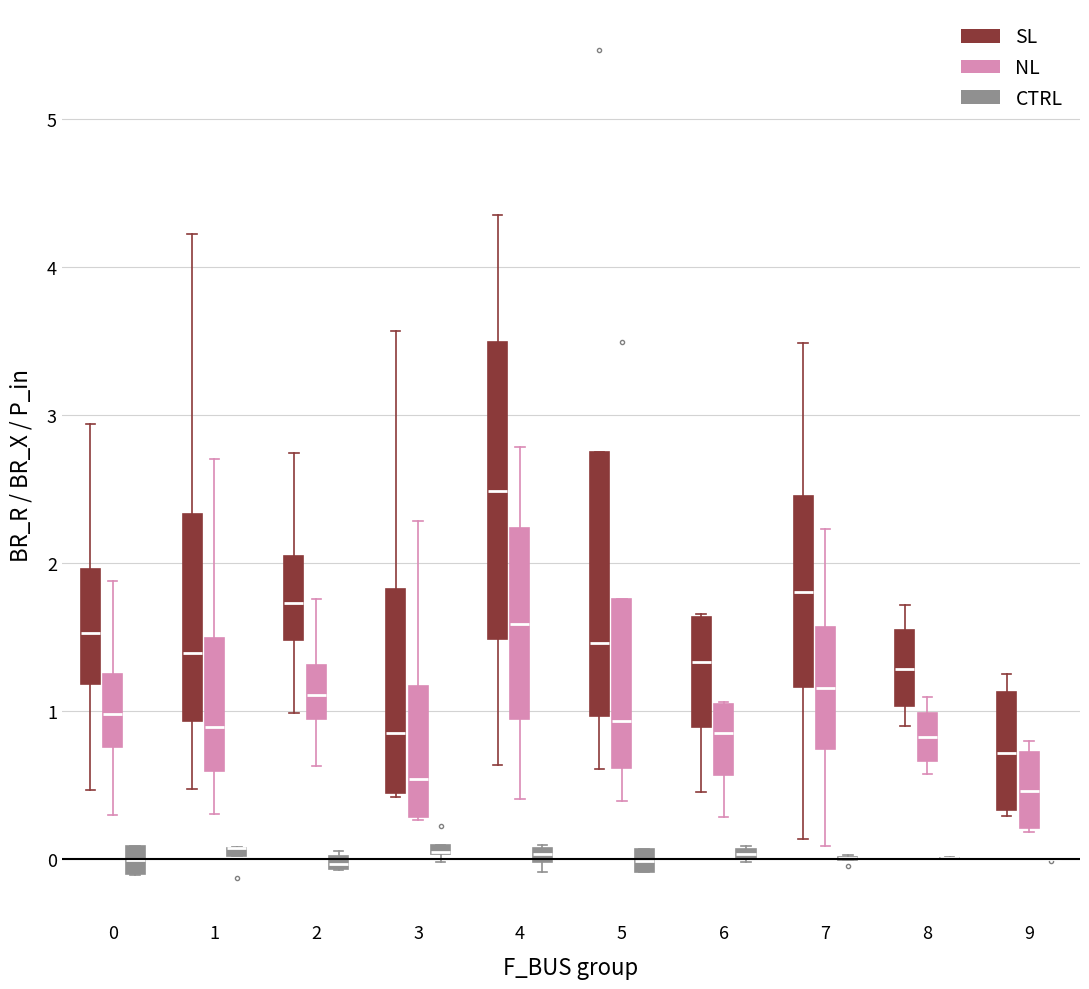

Comparing the boxes themselves (not the whiskers), which one is the tallest?

4 (SL)